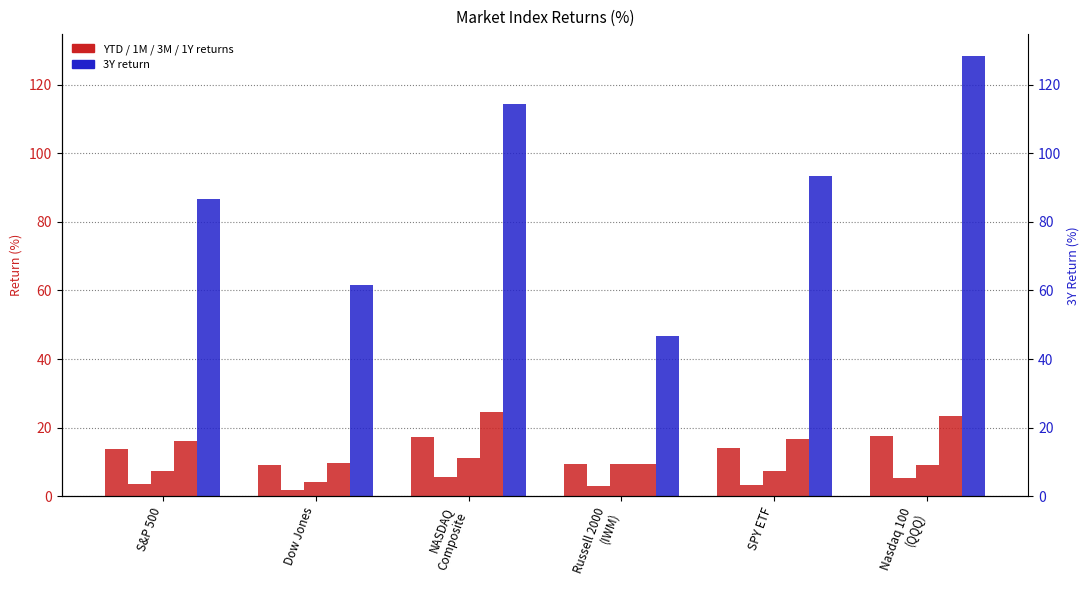

What is the average value of the 3Y series?

88.4